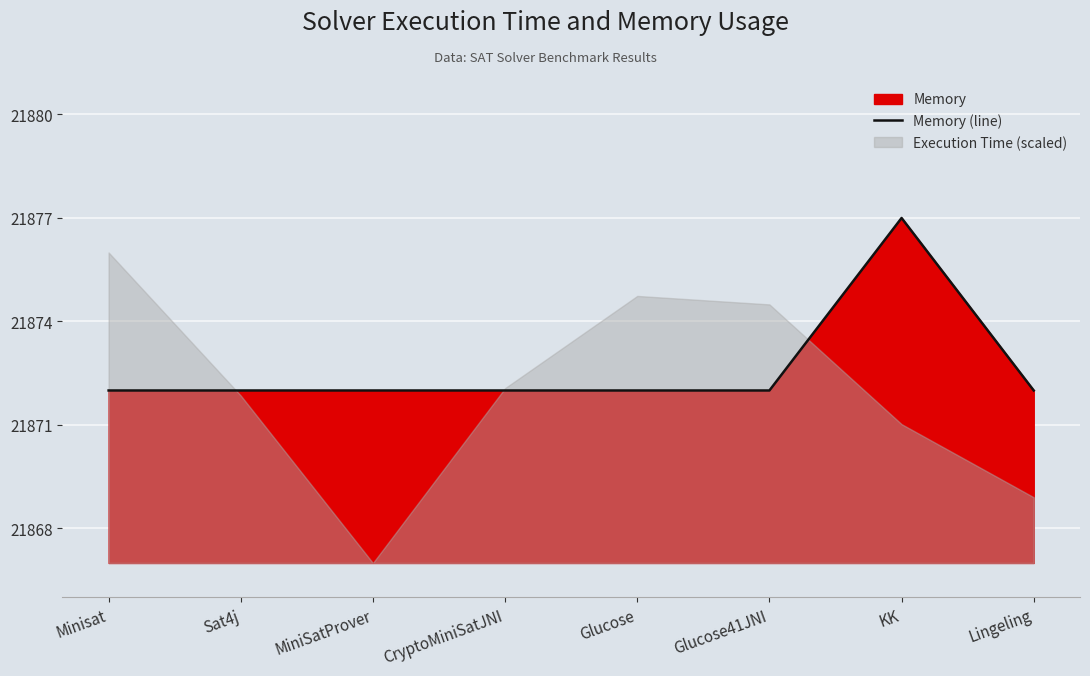

What is the label of the 8th point from the right?

Minisat